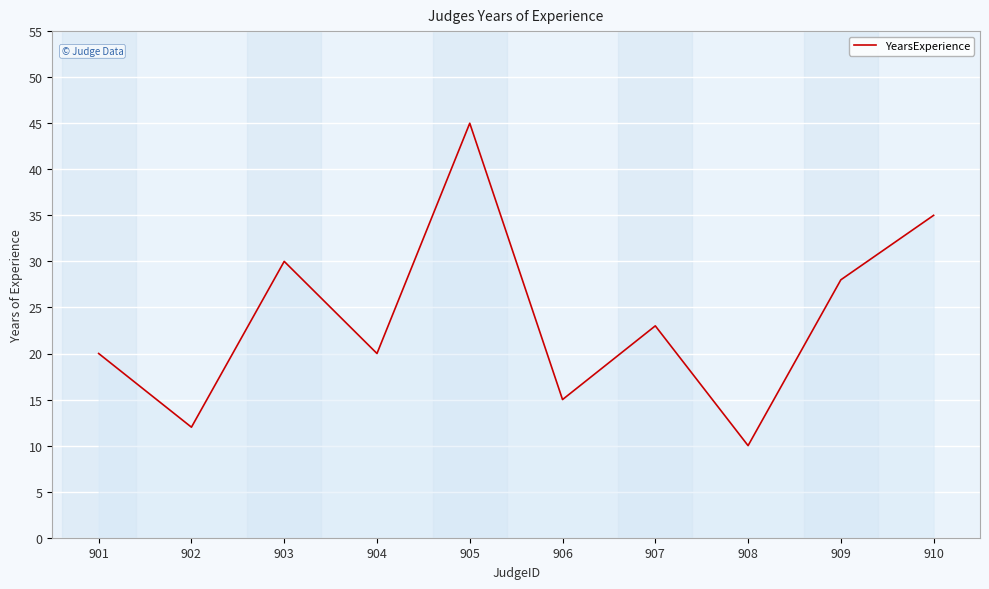

At which category does the data reach its first local valley?

902